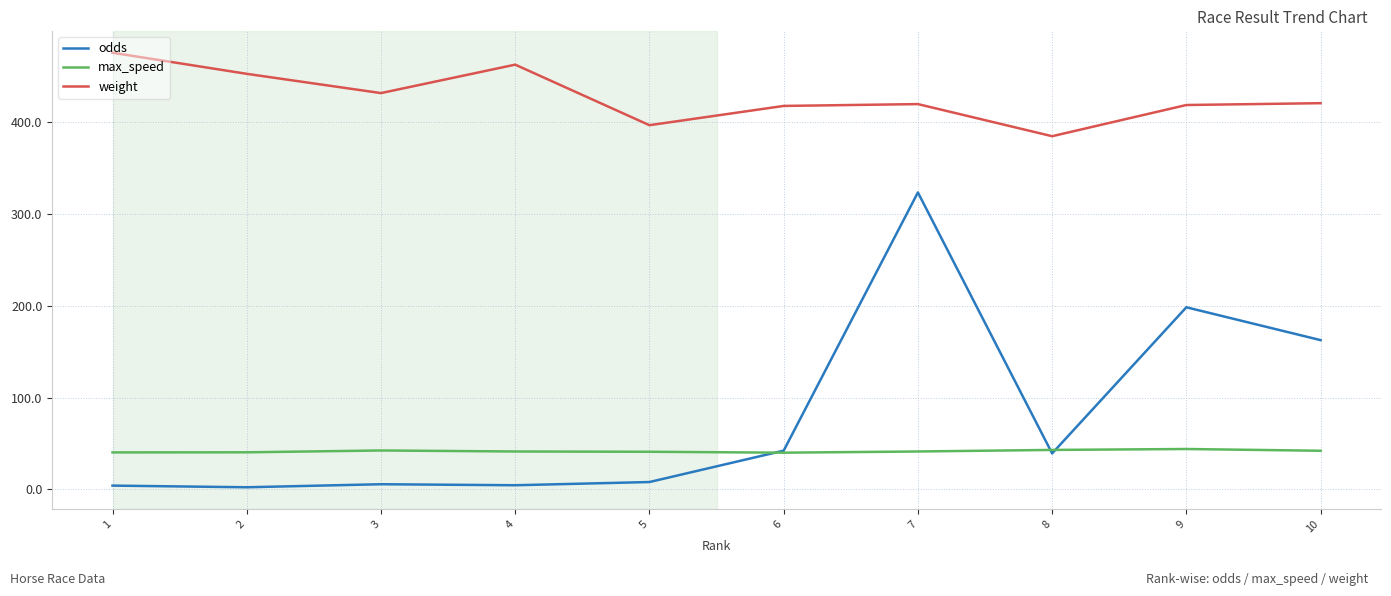

List the series in order of their peak value, highest first.

weight, odds, max_speed